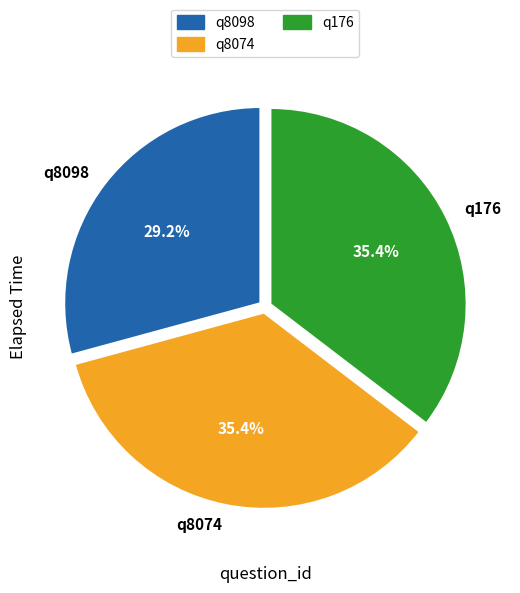

To the nearest percent, what is the difference between the q8074 and q8098 slice percentages?

6%